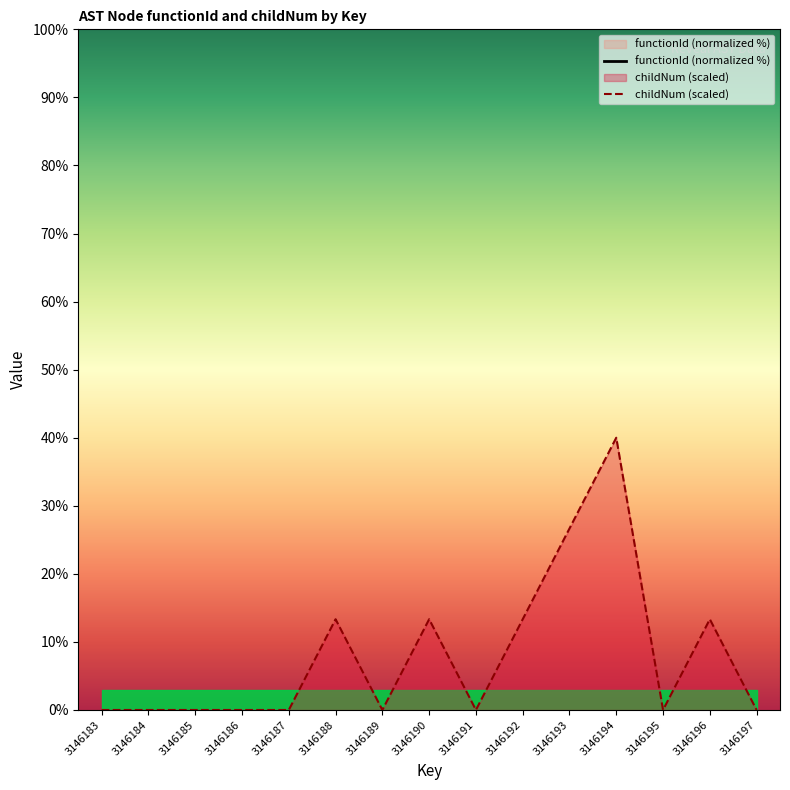

True or false: the data has more than 1 interior local peaks.

True